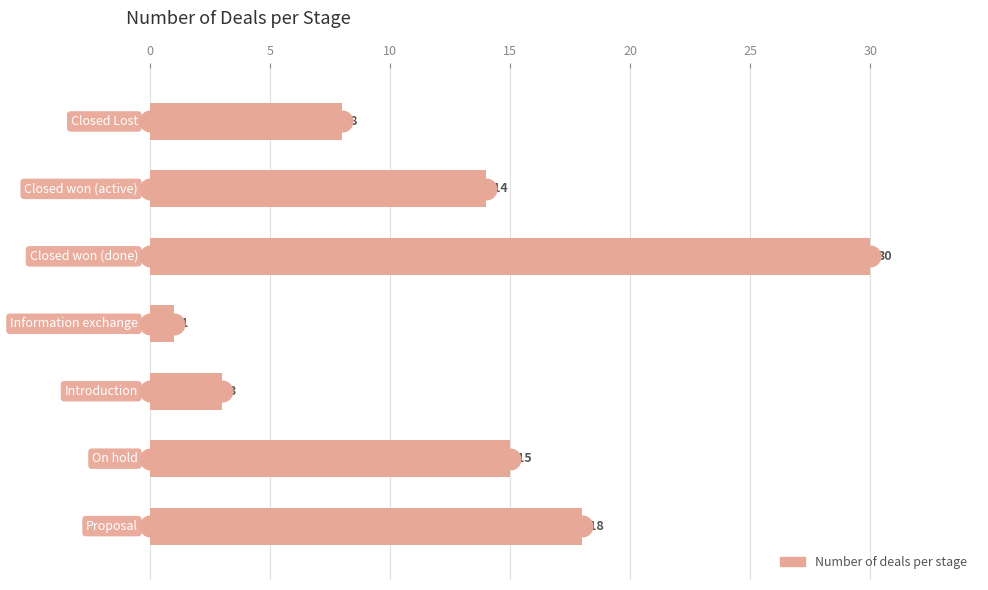

What is the change in value from 10 to 15?

+2